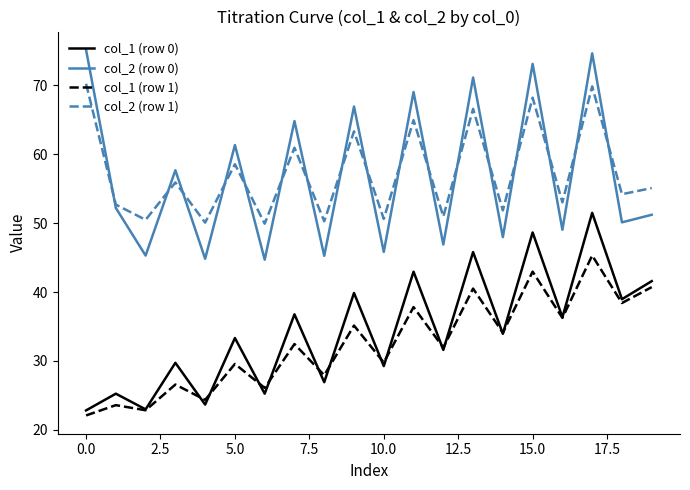

Which series has the widest spread of values?

col_2 (row 0)